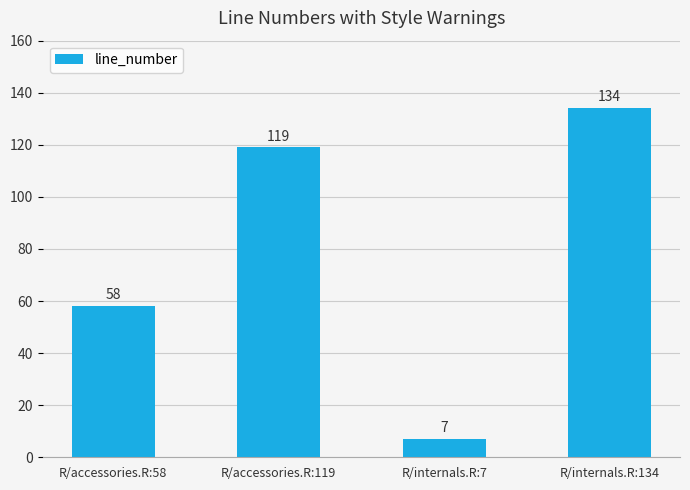

The value at R/accessories.R:119 is 202. True or false?

False